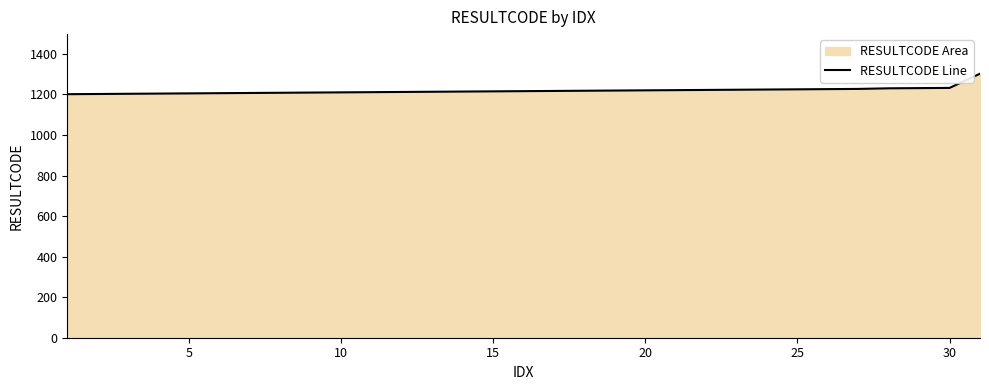

The value at 25 is 1225. True or false?

True